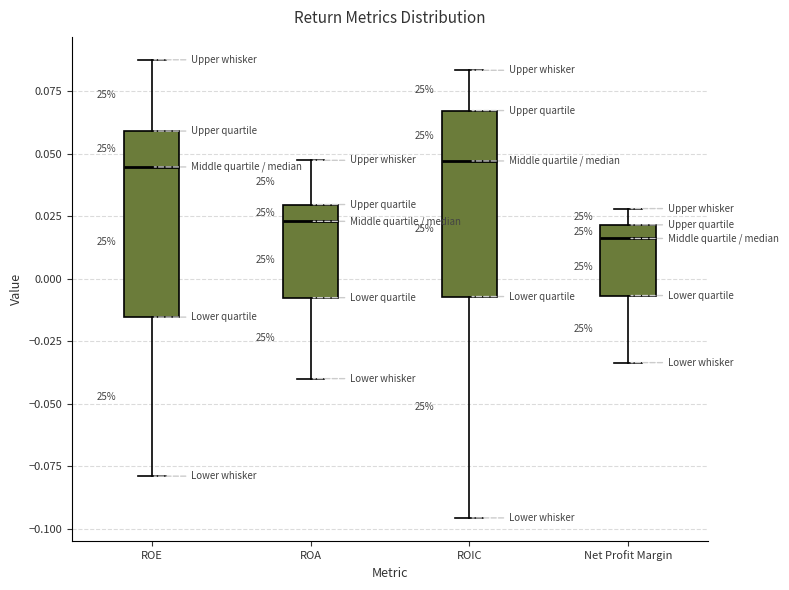

Reading left to right, transcribe this box plot: for each box, give where its median line is, the range the box spans, and where its two whiskers end, as read against the y-axis. The values are not printed on the chart, so give them approximately, as read against the axis.

ROE: median 0.045, box -0.015 to 0.060, whiskers -0.080 to 0.090
ROA: median 0.025, box -0.010 to 0.030, whiskers -0.040 to 0.045
ROIC: median 0.045, box -0.005 to 0.065, whiskers -0.095 to 0.085
Net Profit Margin: median 0.015, box -0.005 to 0.020, whiskers -0.035 to 0.030